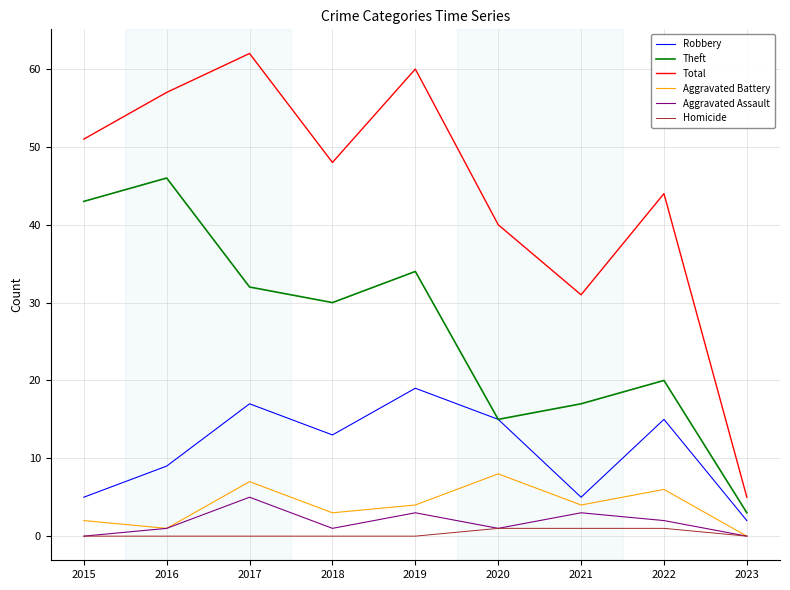

How many interior local valleys does the Total series have?

2